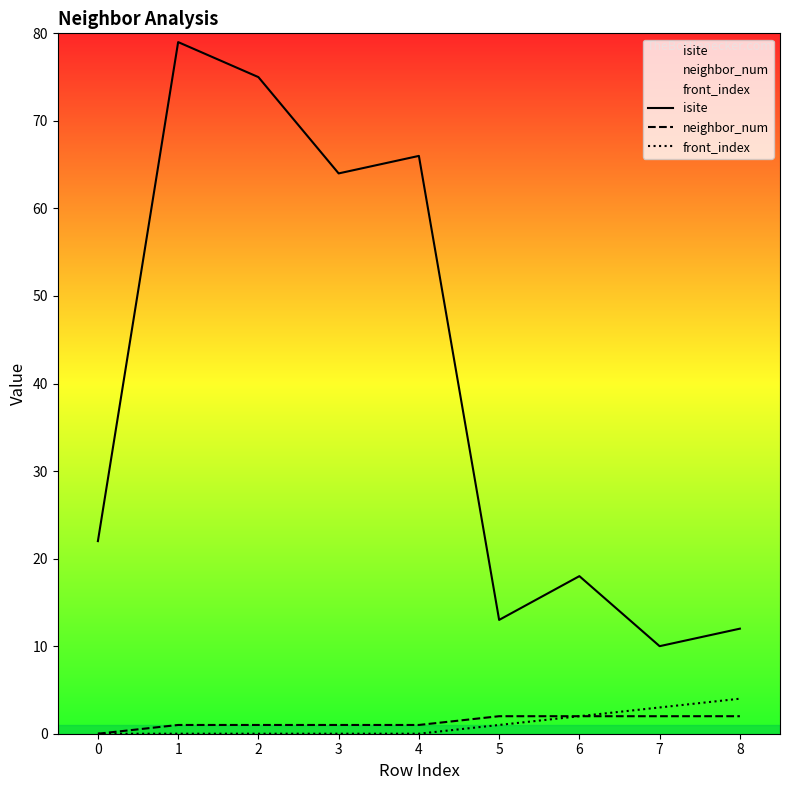

Is the value of neighbor_num at 3 greater than the value of front_index at 6?

No